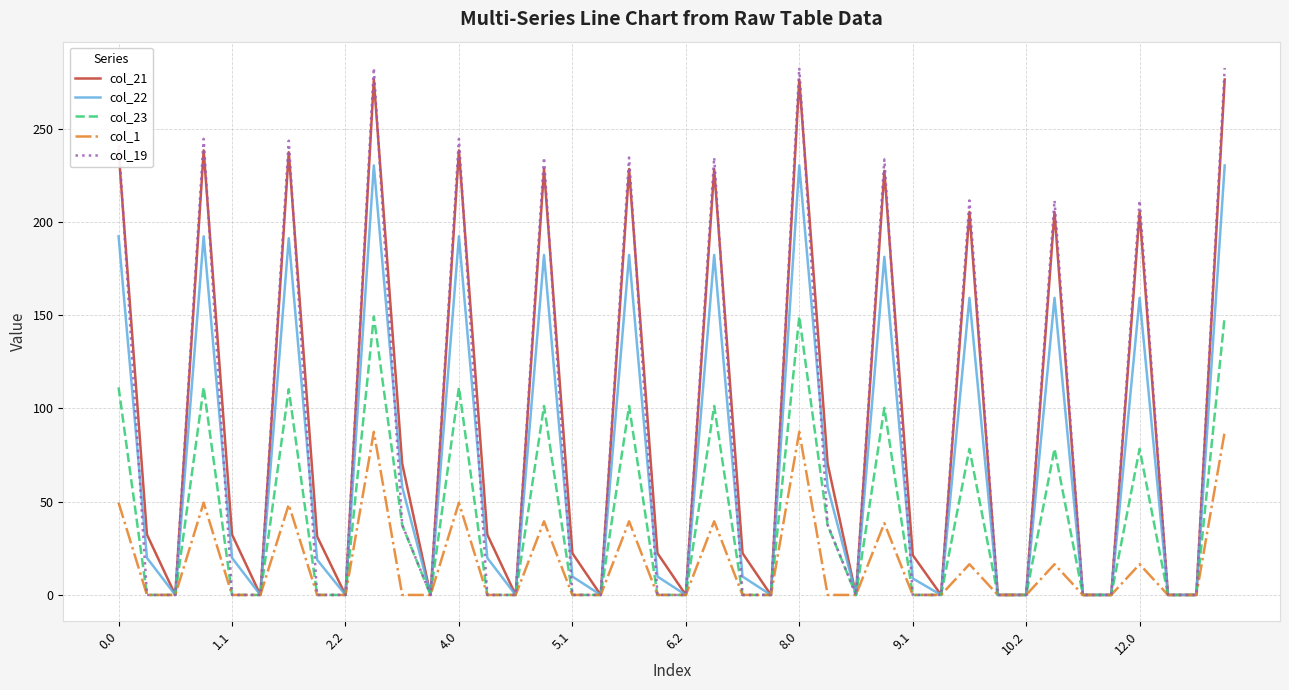

Which series has the widest spread of values?

col_19